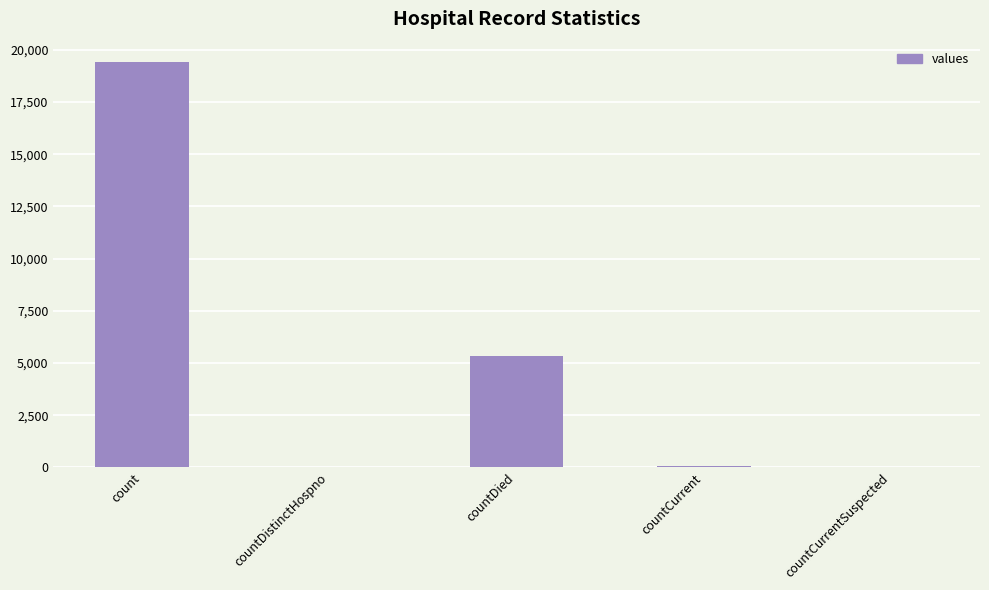

What is the greatest value displayed?

19420